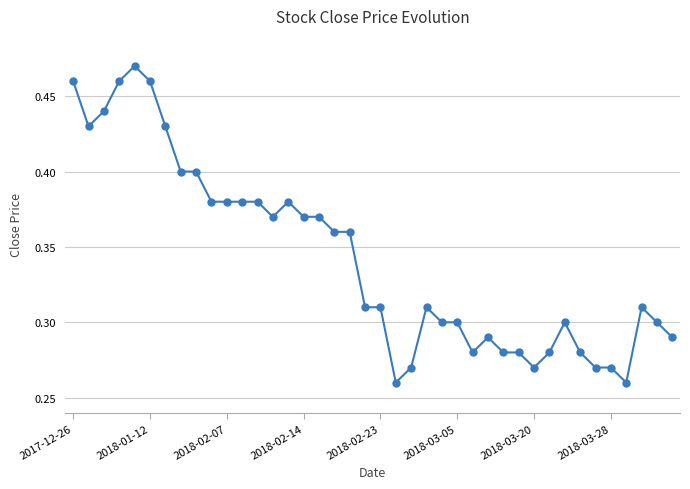

True or false: the data has more than 0 interior local peaks.

True